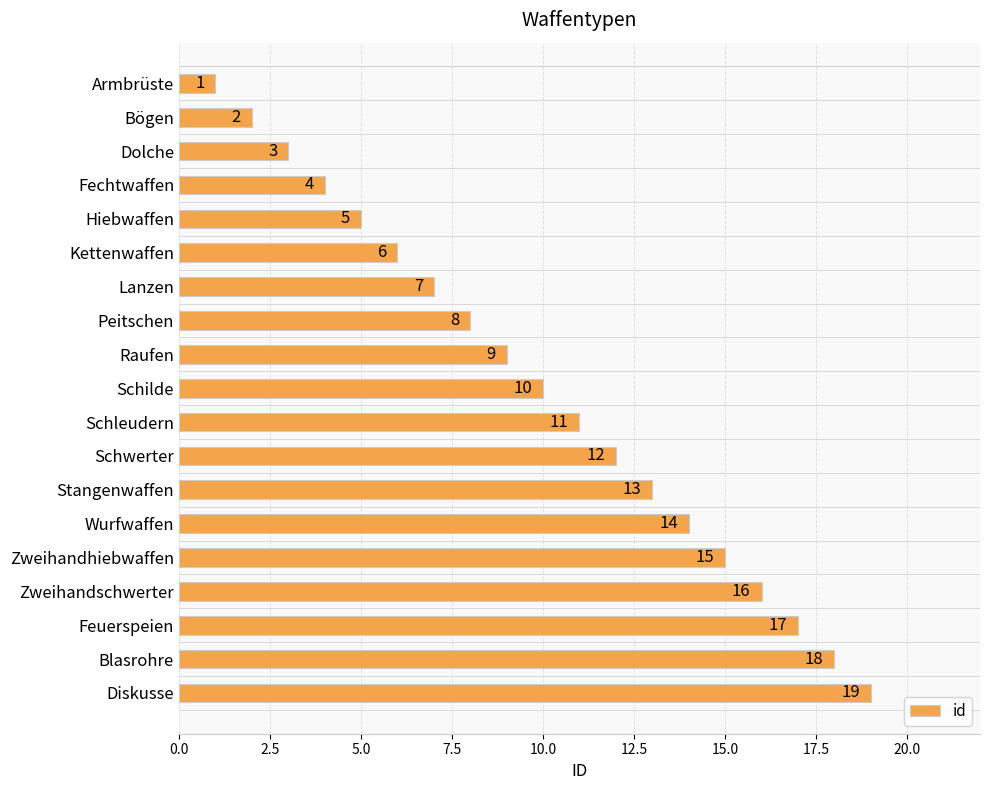

Approximately how many times larger is the value at Blasrohre compared to Lanzen?

2.6